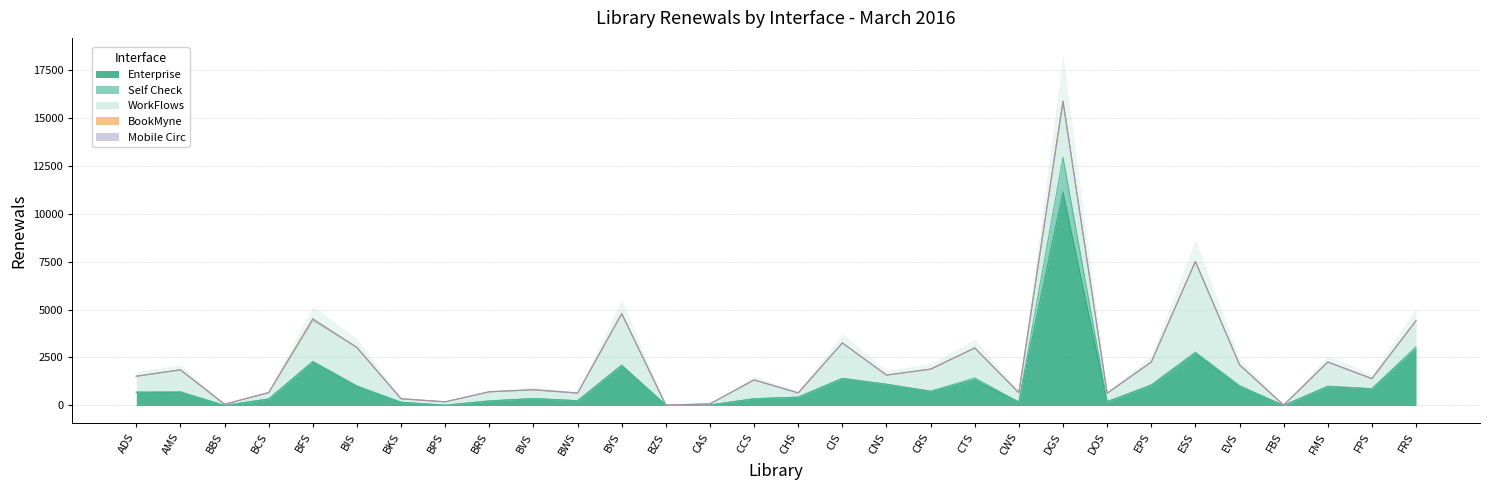

In Self Check, how many points are higher than both neighbors (excluding endpoints)?

7